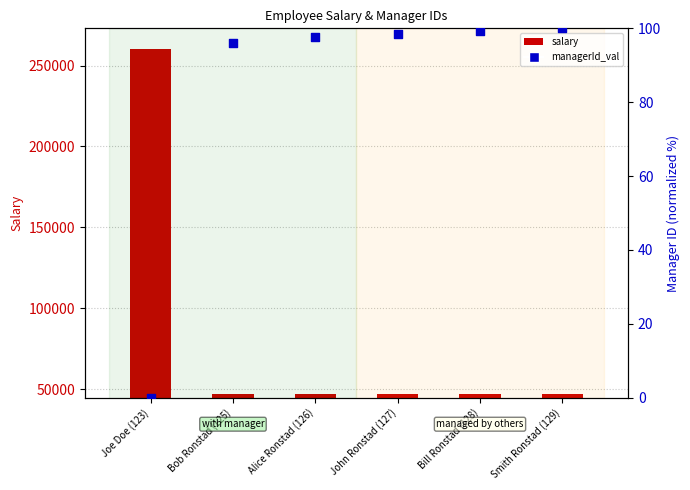

What are all the series names shown in the legend?

salary, managerId_val